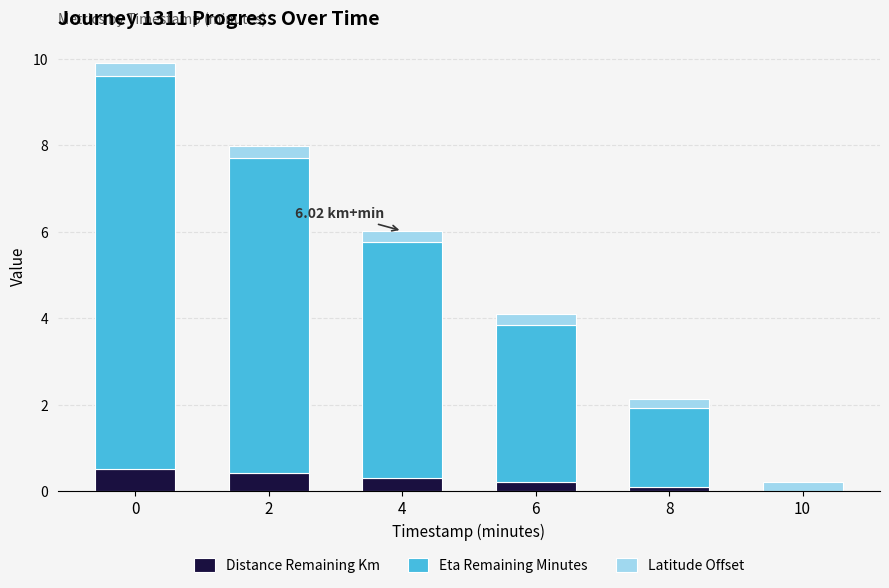

What is the total value across all series at 2?

8.0